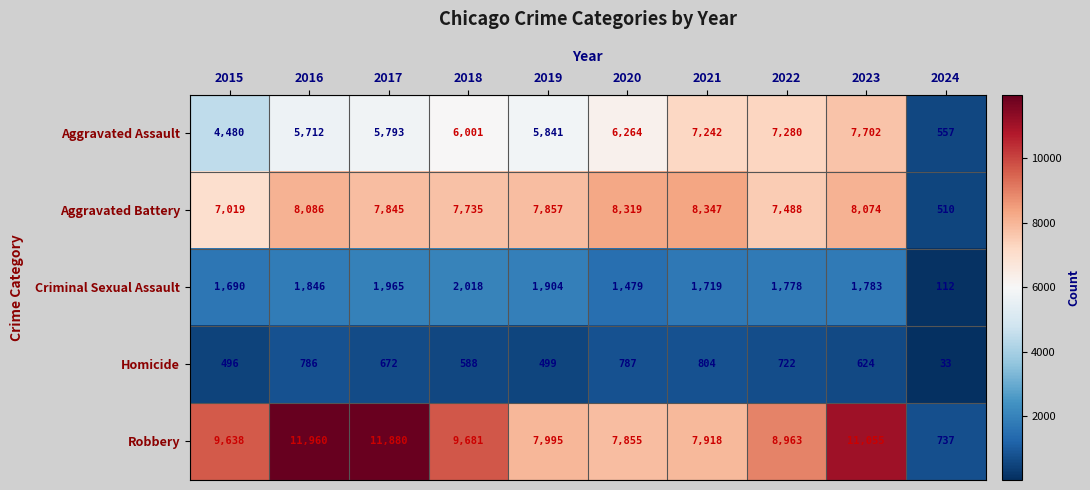

Is it true that Criminal Sexual Assault equals 3196 at 2022?

False